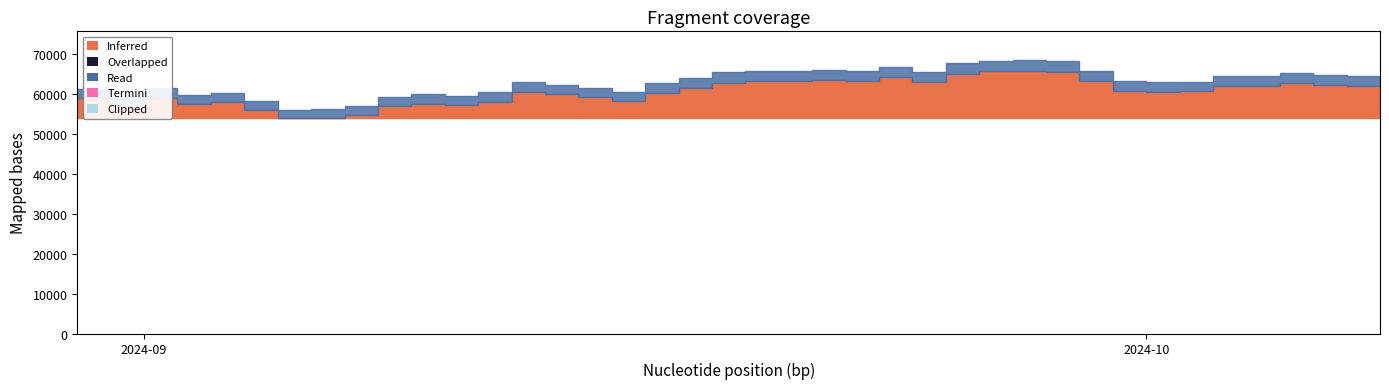

What is the label of the 6th point from the right?

2024-10-03